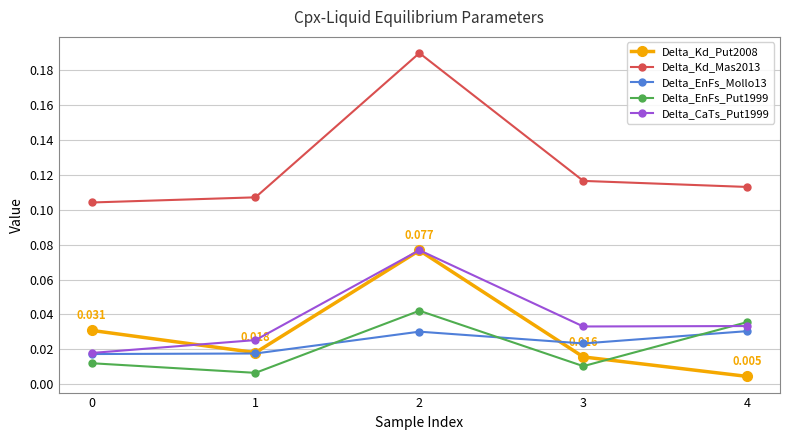

Is the value of Delta_CaTs_Put1999 at 2 greater than the value of Delta_EnFs_Put1999 at 1?

Yes